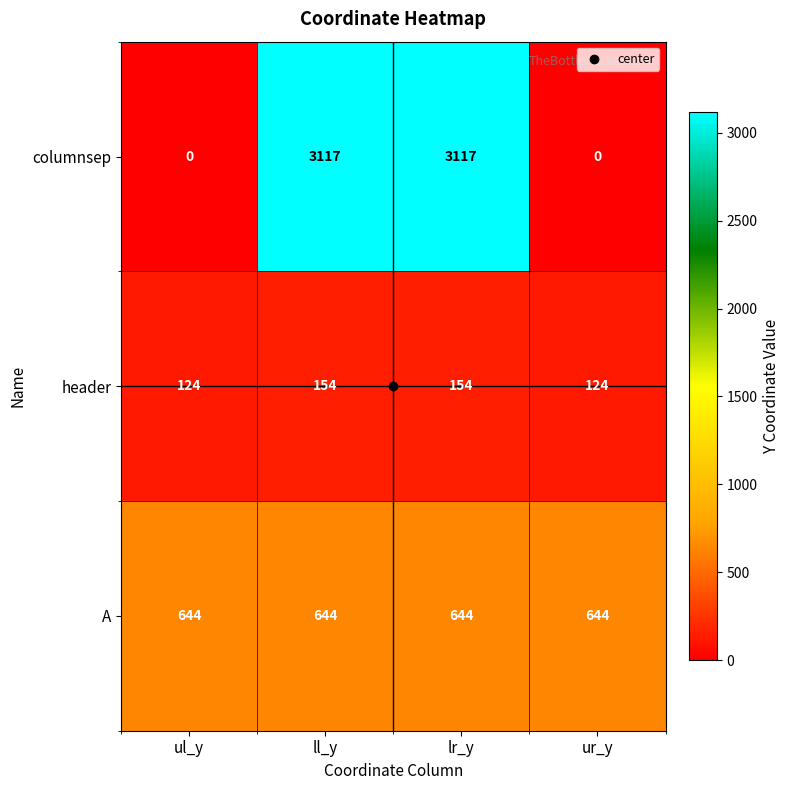

What is the highest value of the header series?

154